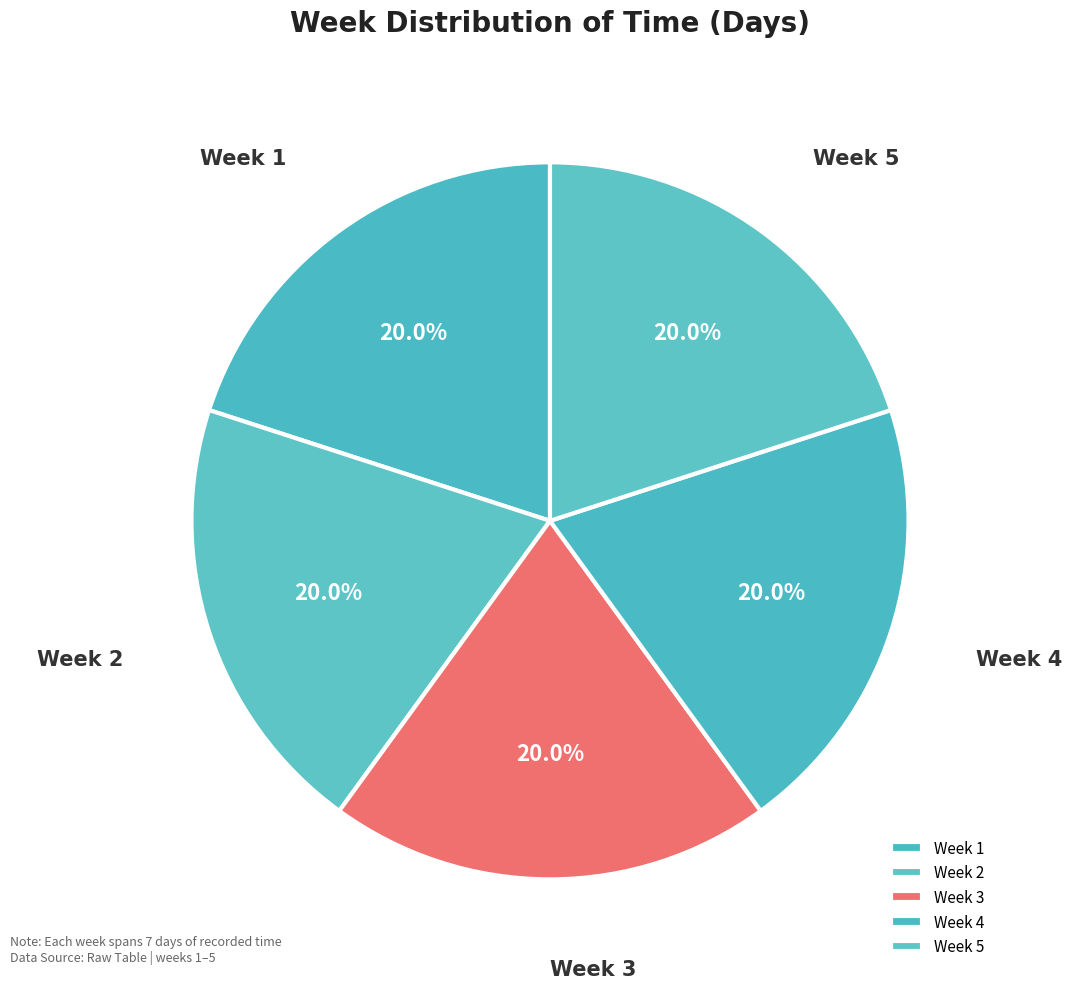

Count the number of slices in the pie.

5